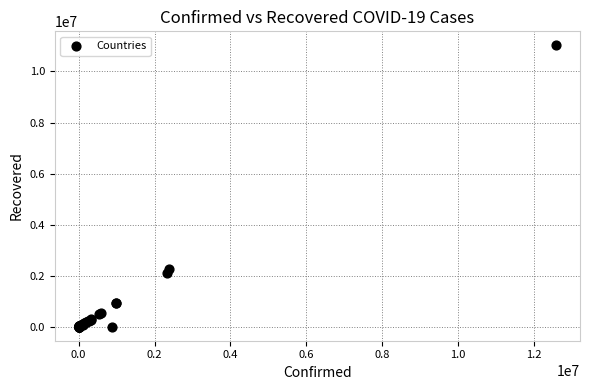

What Y value in the scatter plot is closest to 5511096?

2273909